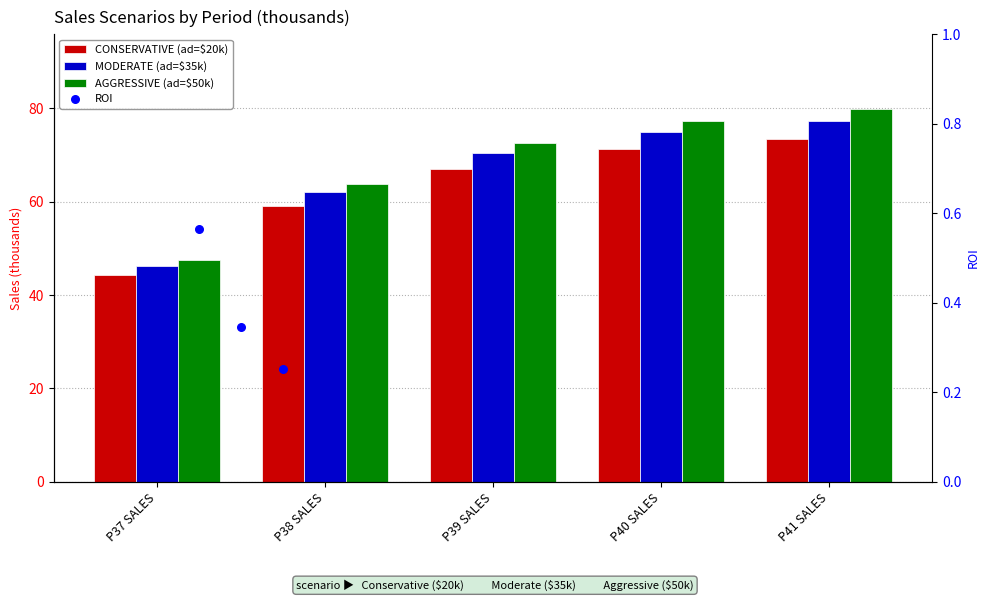

At how many categories does at least one series exceed 50?

4